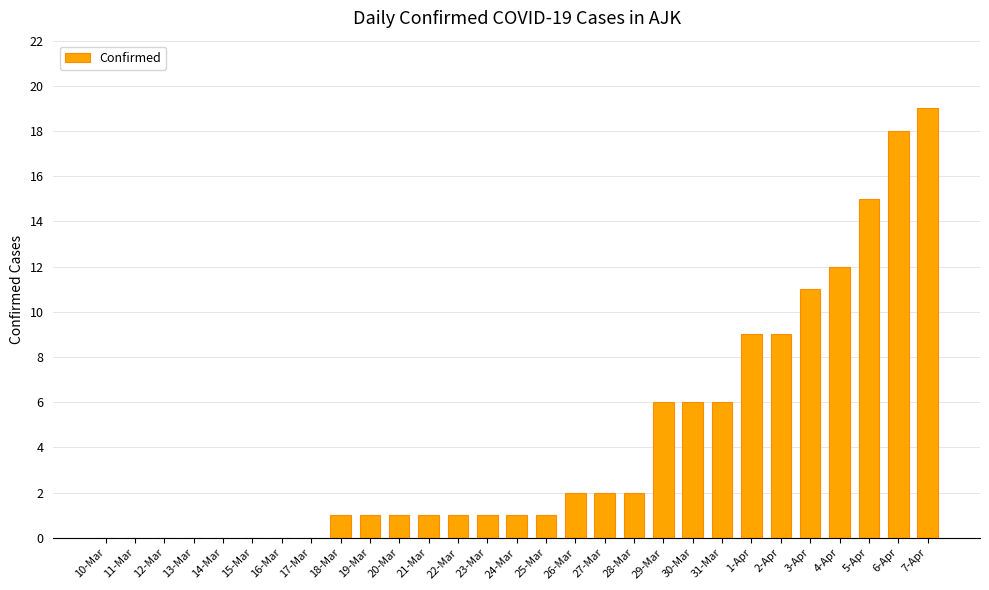

What is the sum of all values?

125